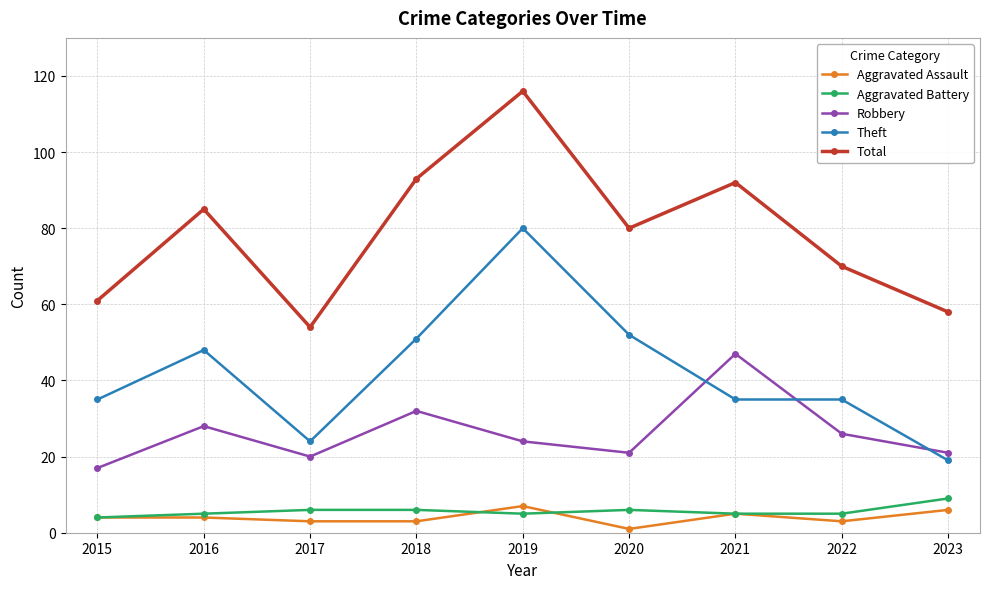

How many lines are shown in the chart?

5